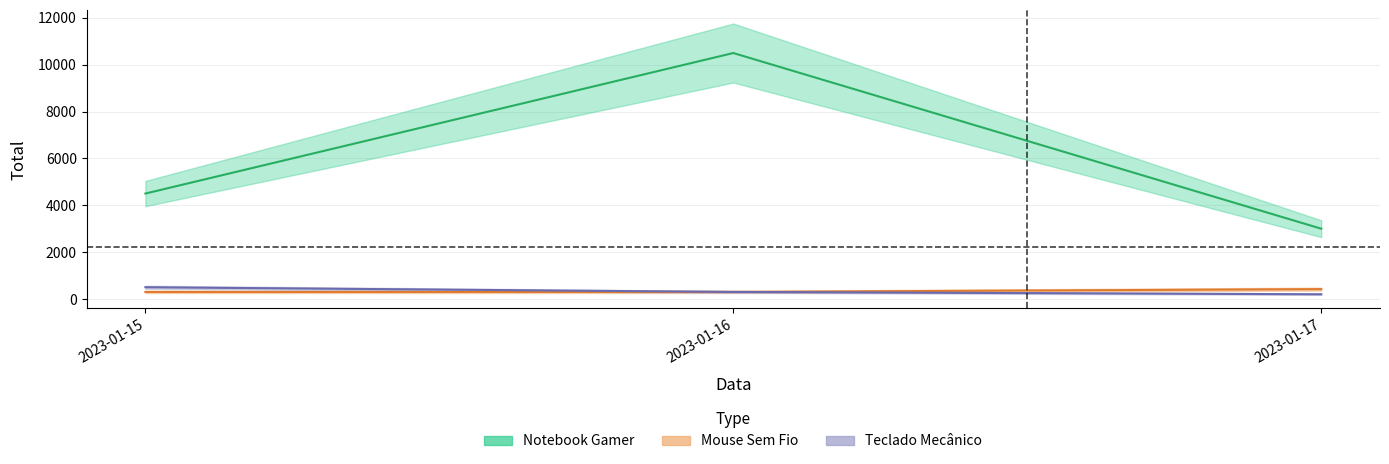

Between 2023-01-17 and 2023-01-15, which is larger?

2023-01-15